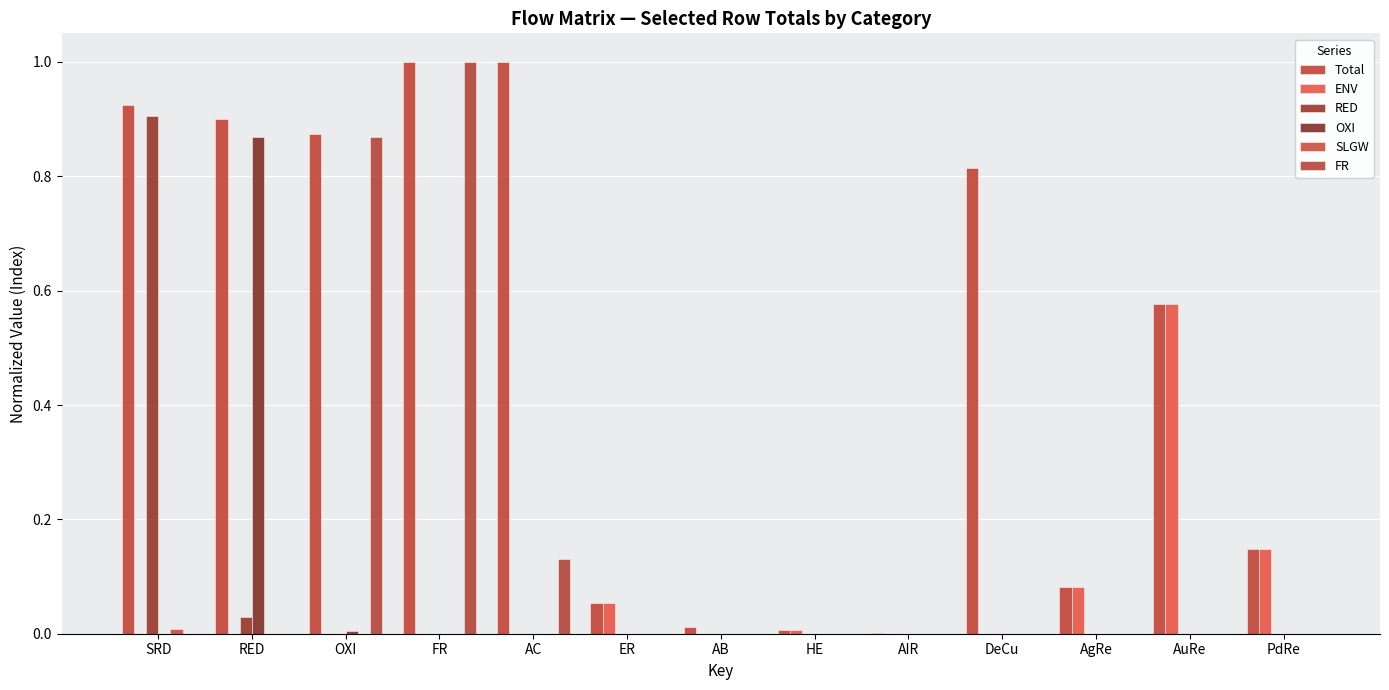

The Total series shows 0.5 at SRD. True or false?

False